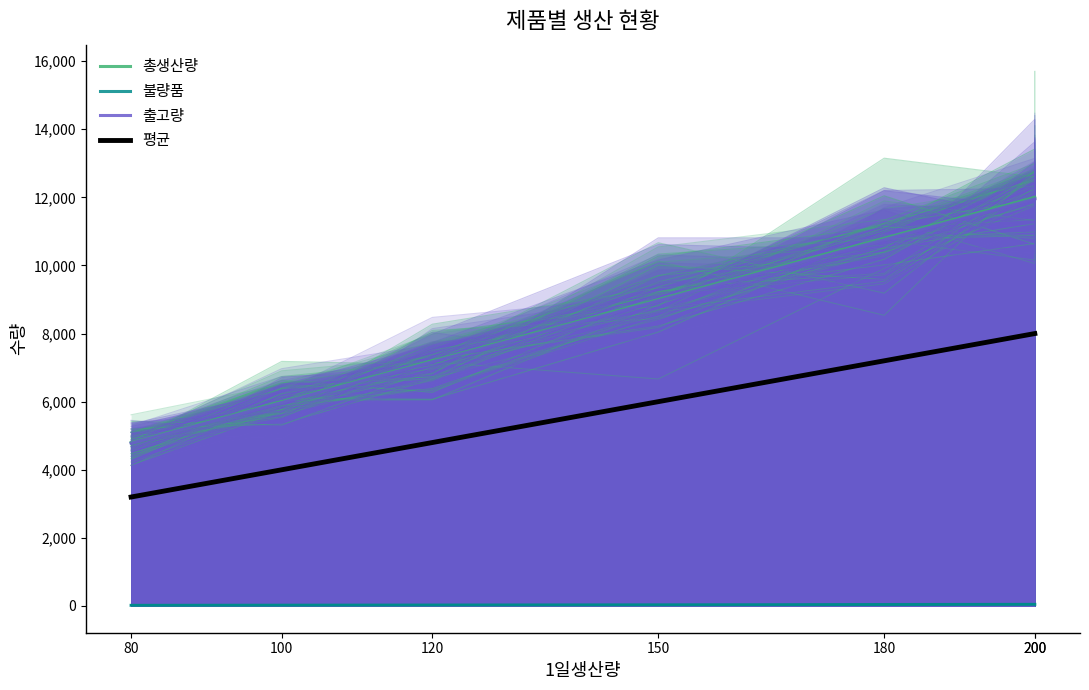

Is it true that 출고량 equals 1658 at 100?

False